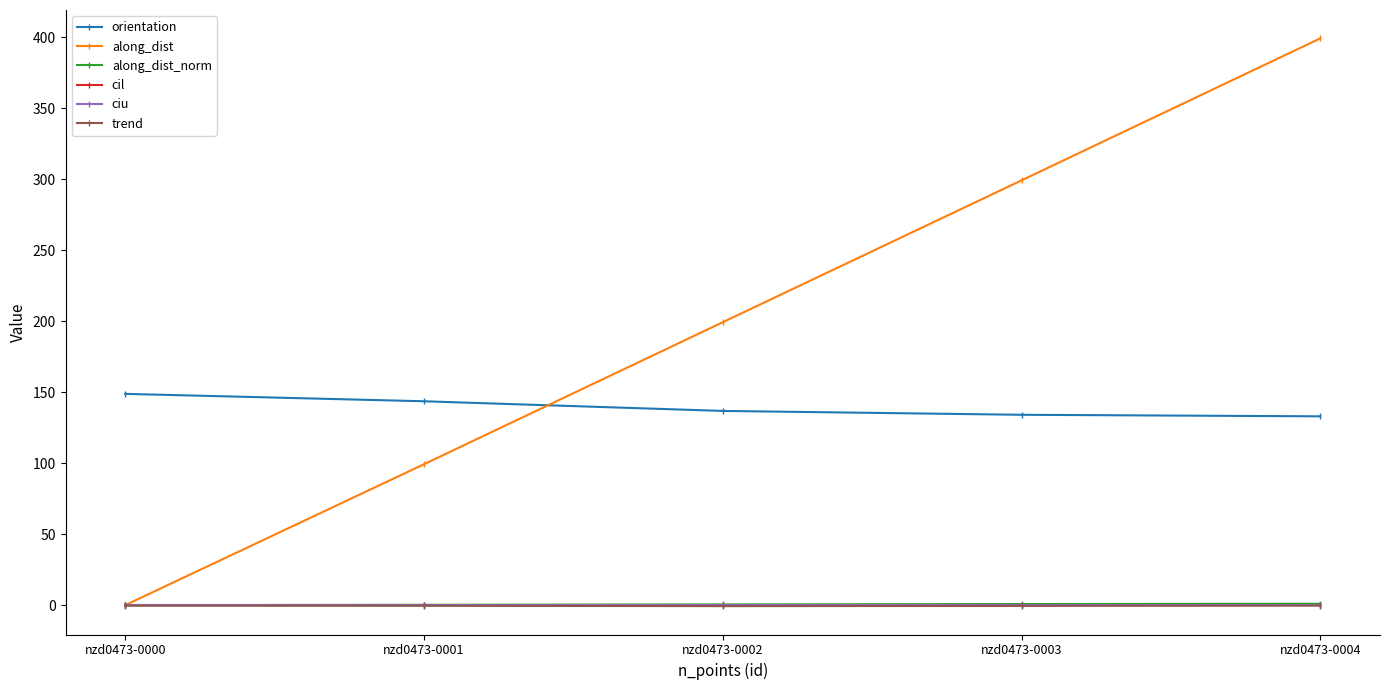

True or false: along_dist has more than 0 points higher than both neighbors.

False